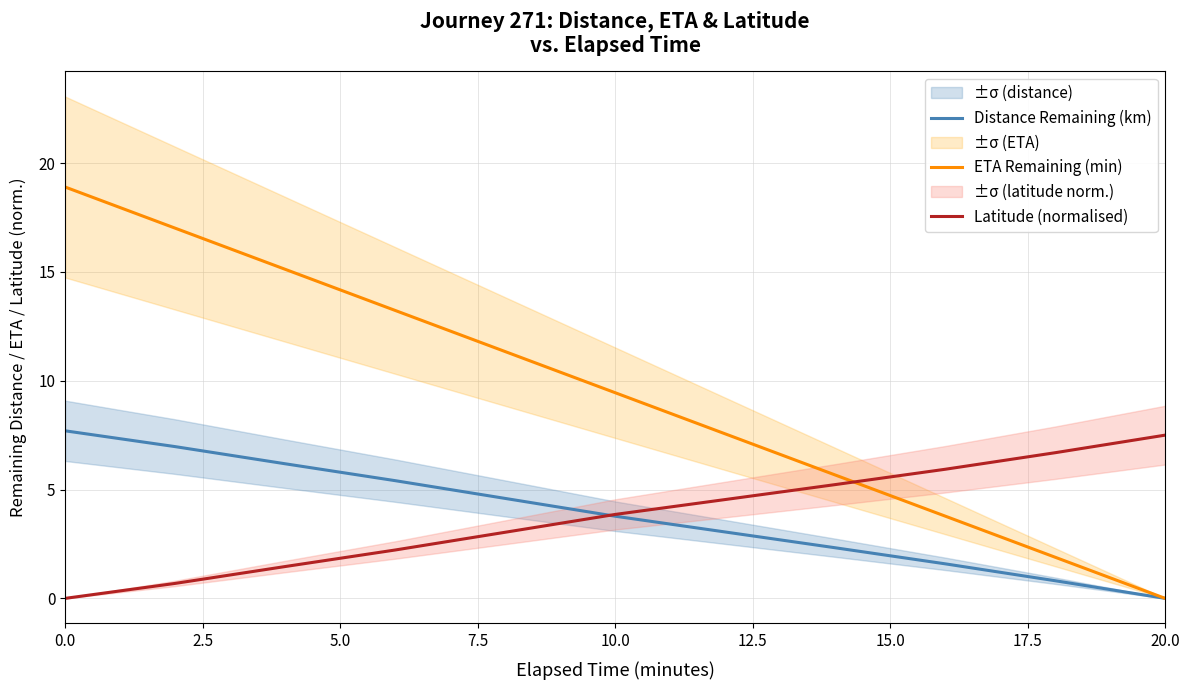

What value does the Latitude (normalised) series have at 10.0?

3.9